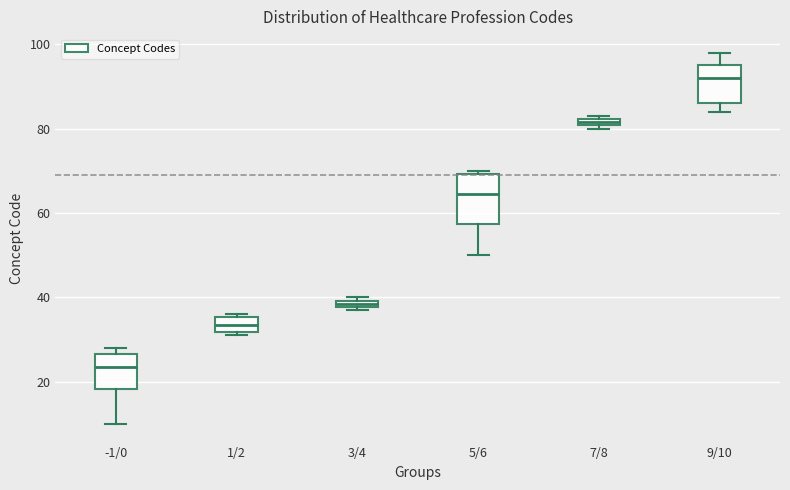

Where is the upper edge of the box for 3/4 on the y-axis? The values are not printed on the chart, so give them approximately, as read against the axis.

40